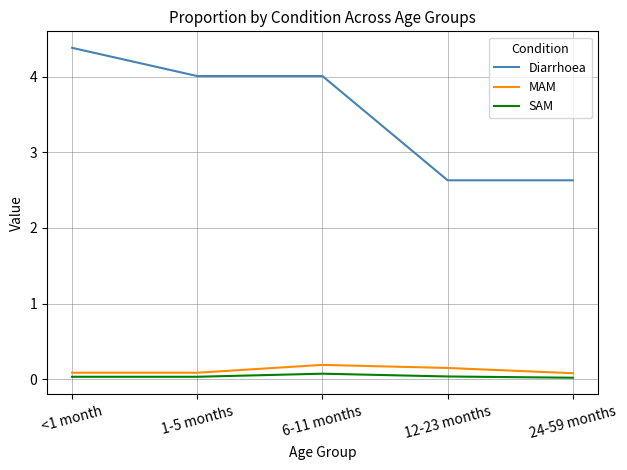

How many series are shown in this chart?

3